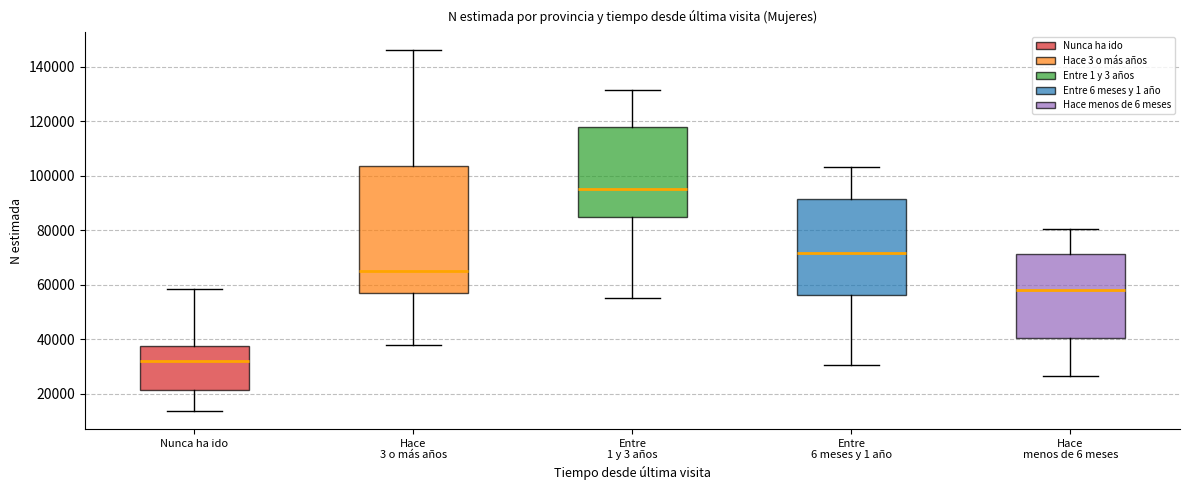

Which box's median line is the highest?

Entre 1 y 3 años